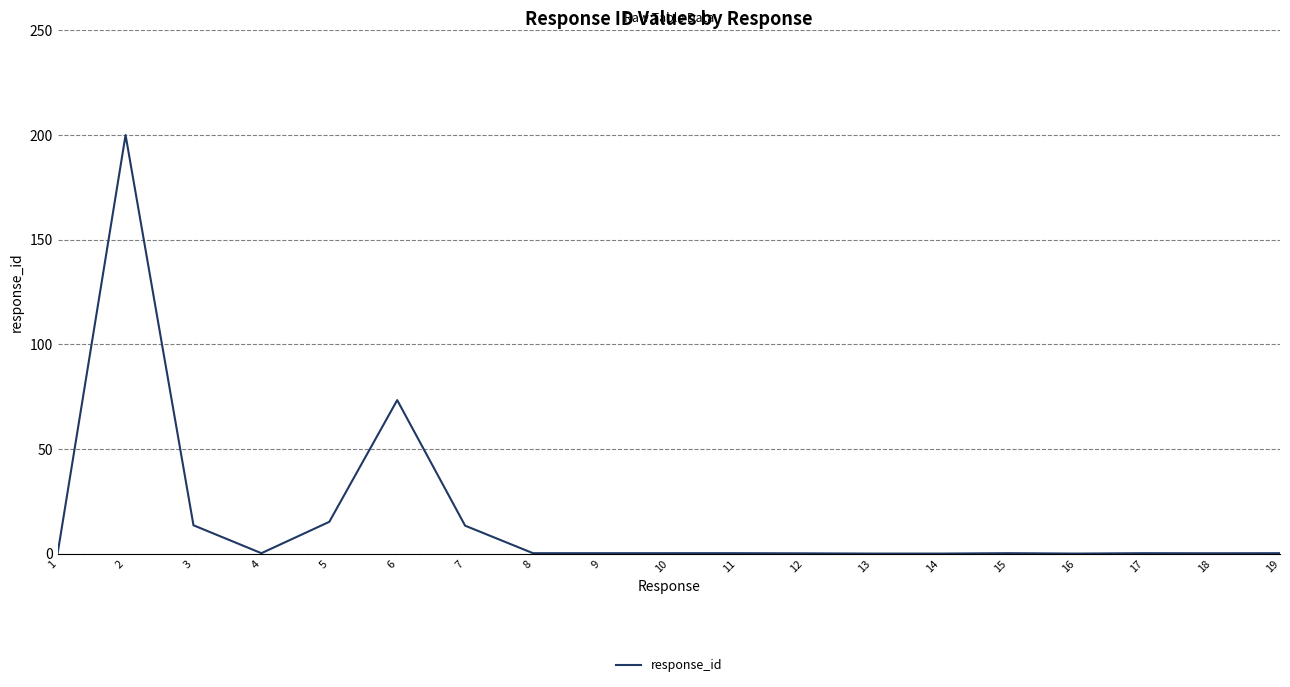

Which has a higher value, 2 or 9?

2